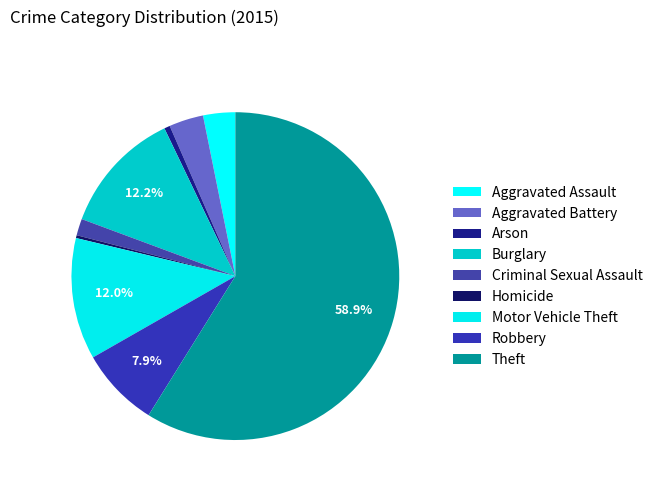

What is the ratio of the value at Motor Vehicle Theft to the value at Arson?

21.2